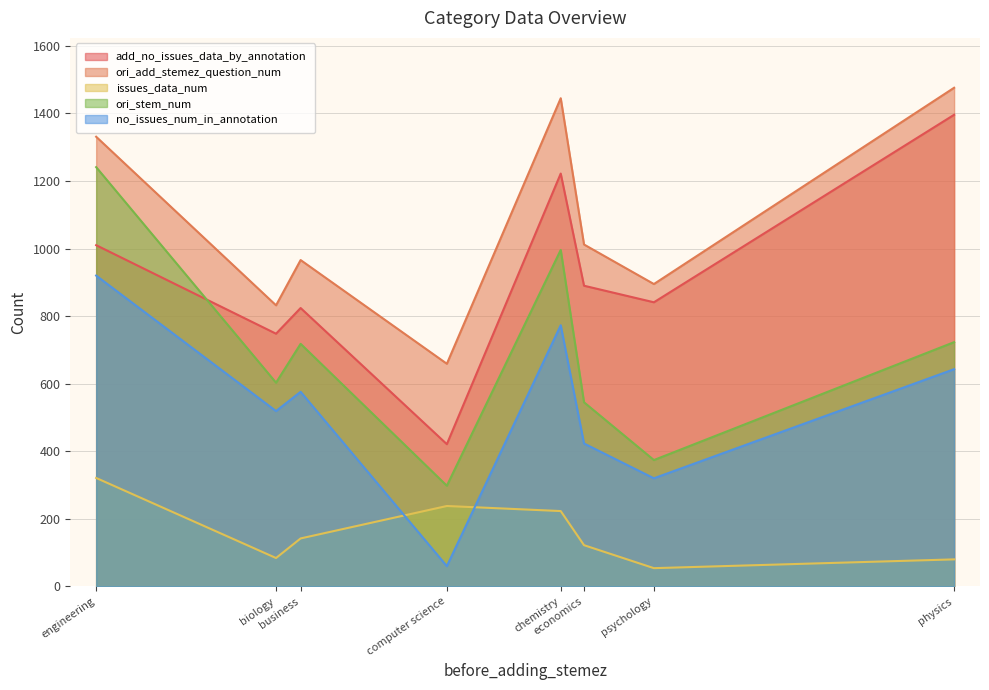

What is the sum of all add_no_issues_data_by_annotation values?

7352